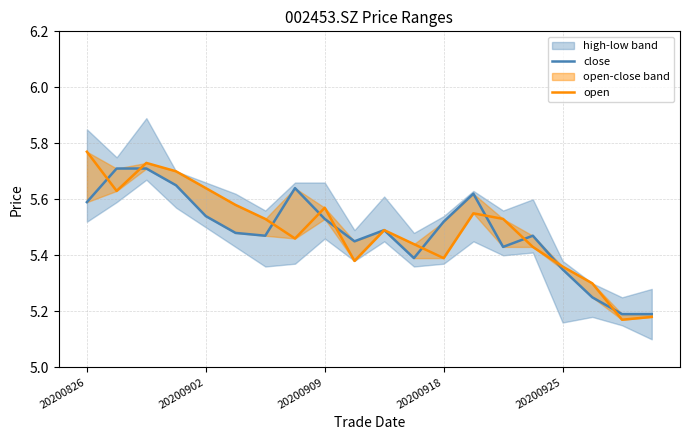

At how many categories does at least one series exceed 5?

20